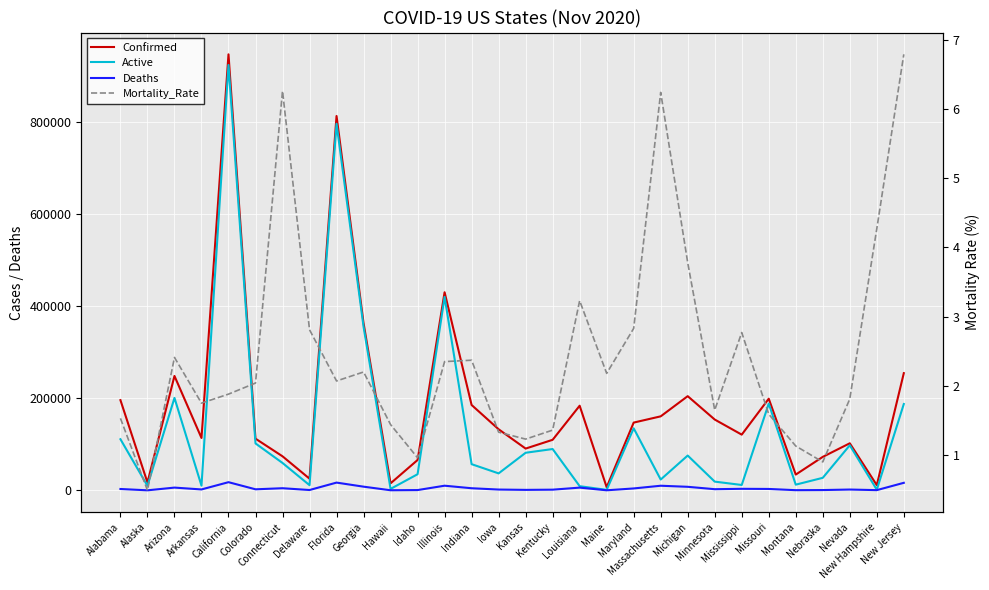

Which series has the largest range (max minus min)?

Confirmed